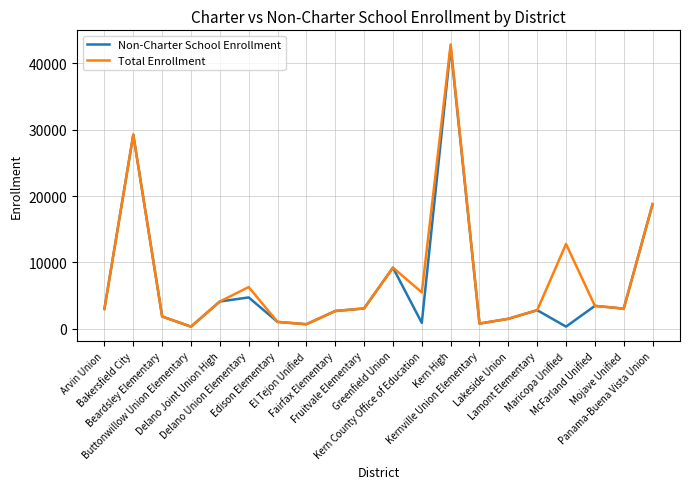

Reading right to left, transcribe all the data shown in this chart.

Non-Charter School Enrollment: 18785	3036	3451	324	2802	1504	782	42451	889	9215	3063	2676	685	1036	4725	4110	322	1853	29256	2993
Total Enrollment: 18785	3036	3451	12780	2802	1504	782	42863	5490	9215	3063	2676	685	1036	6285	4110	322	1853	29256	2993